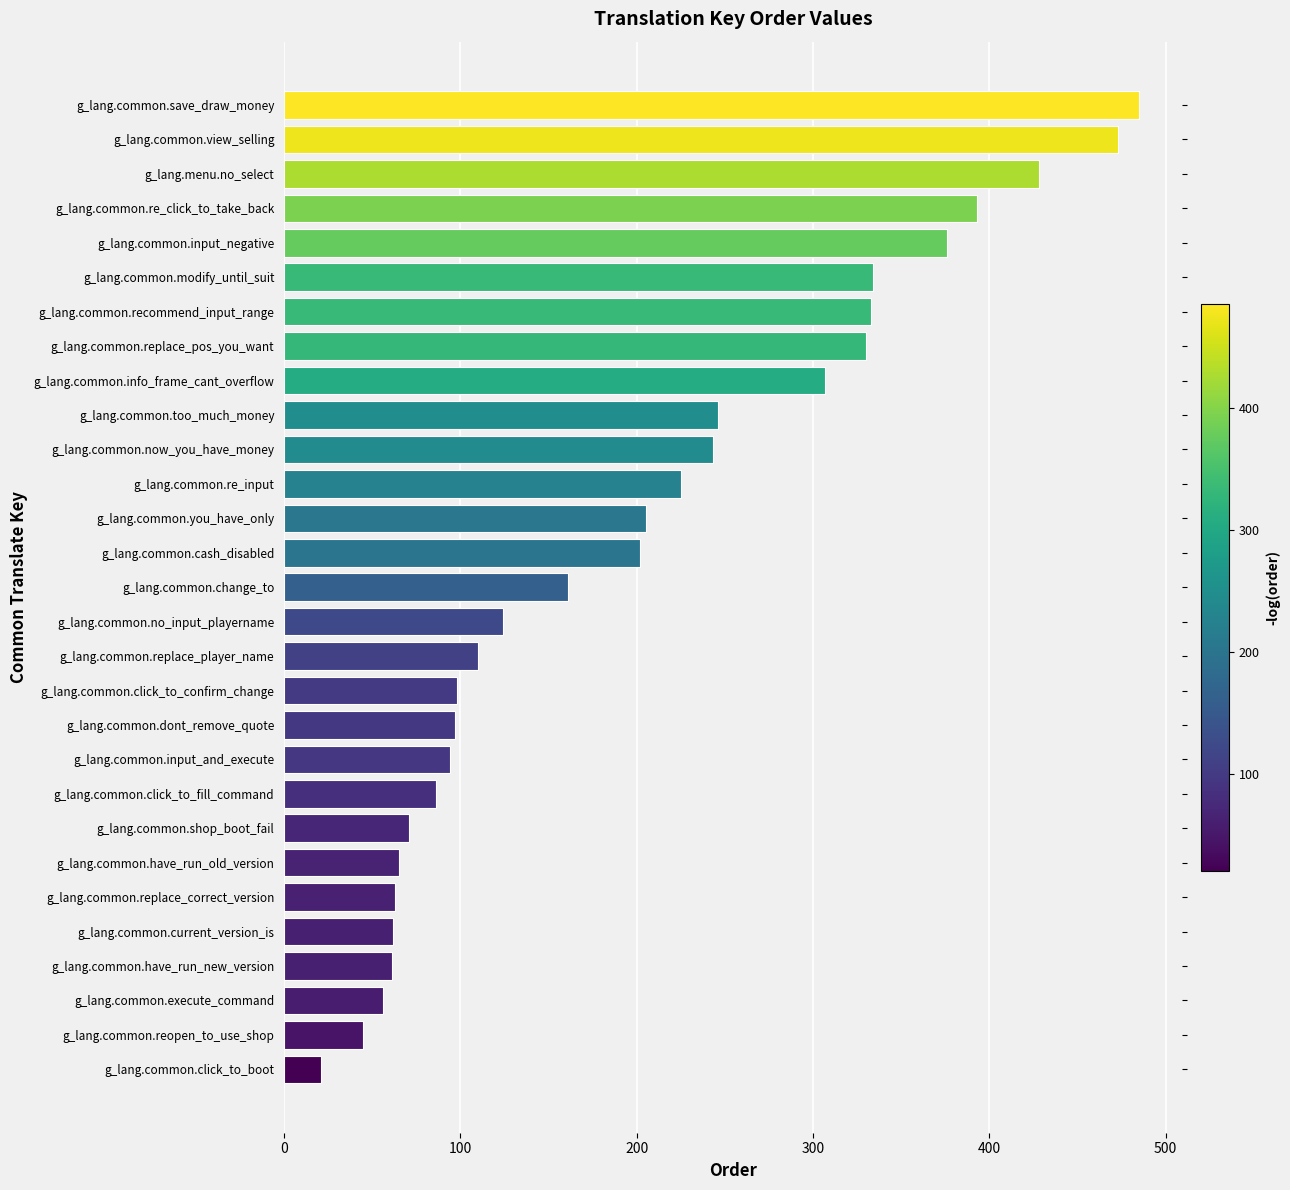

What is the difference between the maximum and minimum values?

464